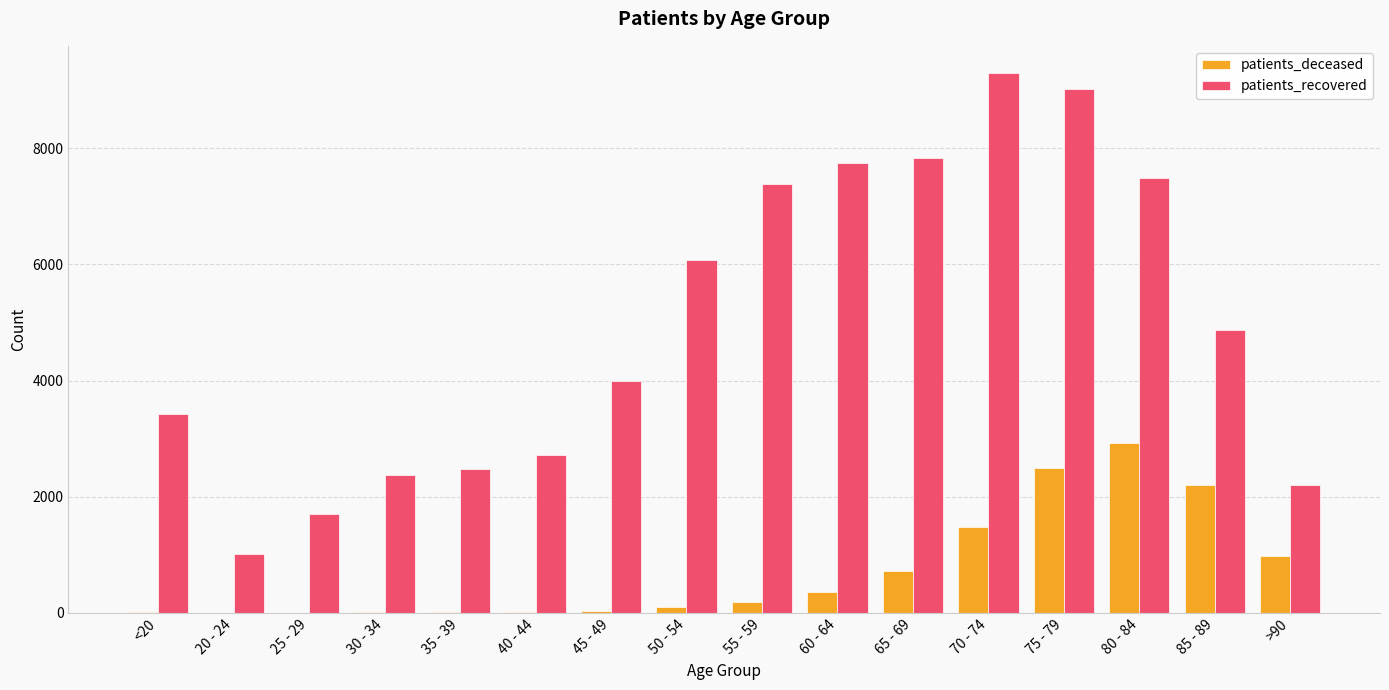

Is it true that patients_recovered equals 9018 at 75 - 79?

True